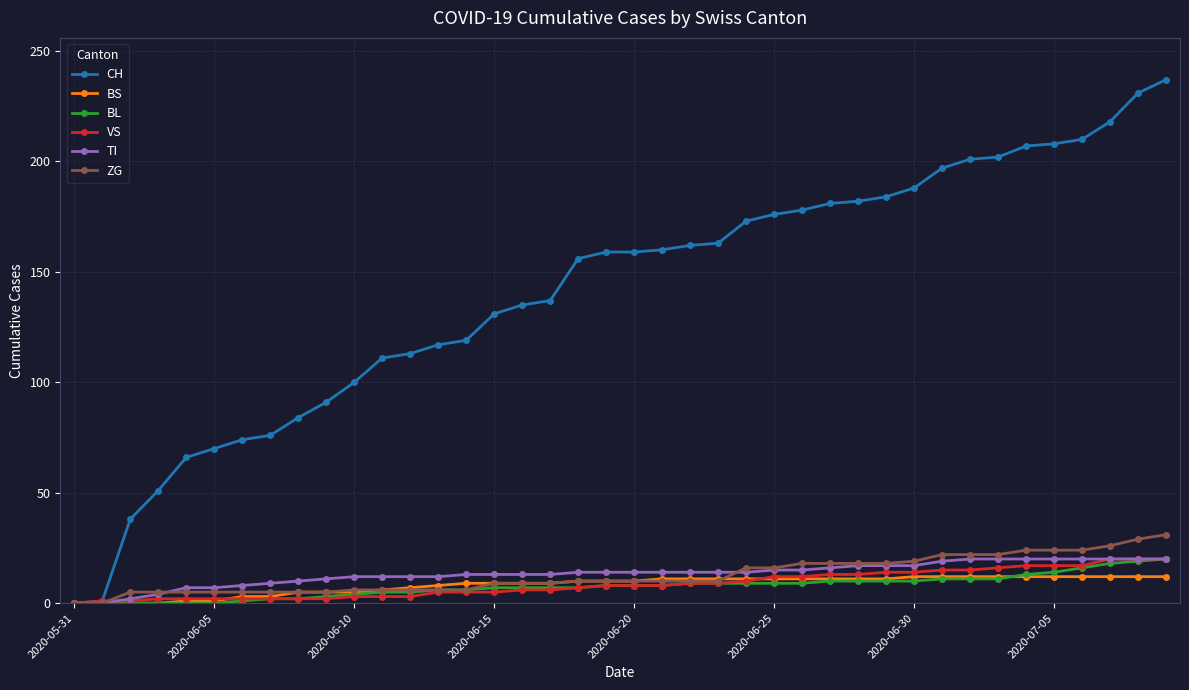

After their last crossing, which series has the higher values: BS or ZG?

ZG